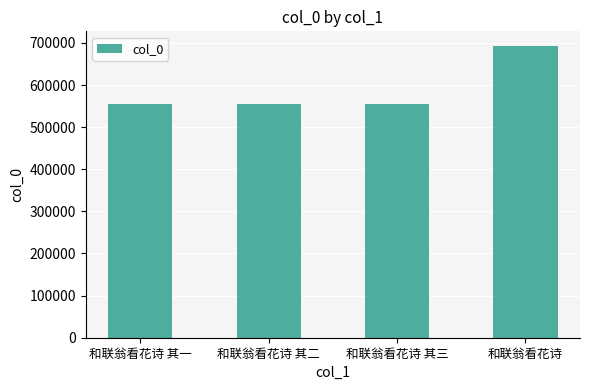

What is the change in value from 和联翁看花诗 其一 to 和联翁看花诗?

+137160